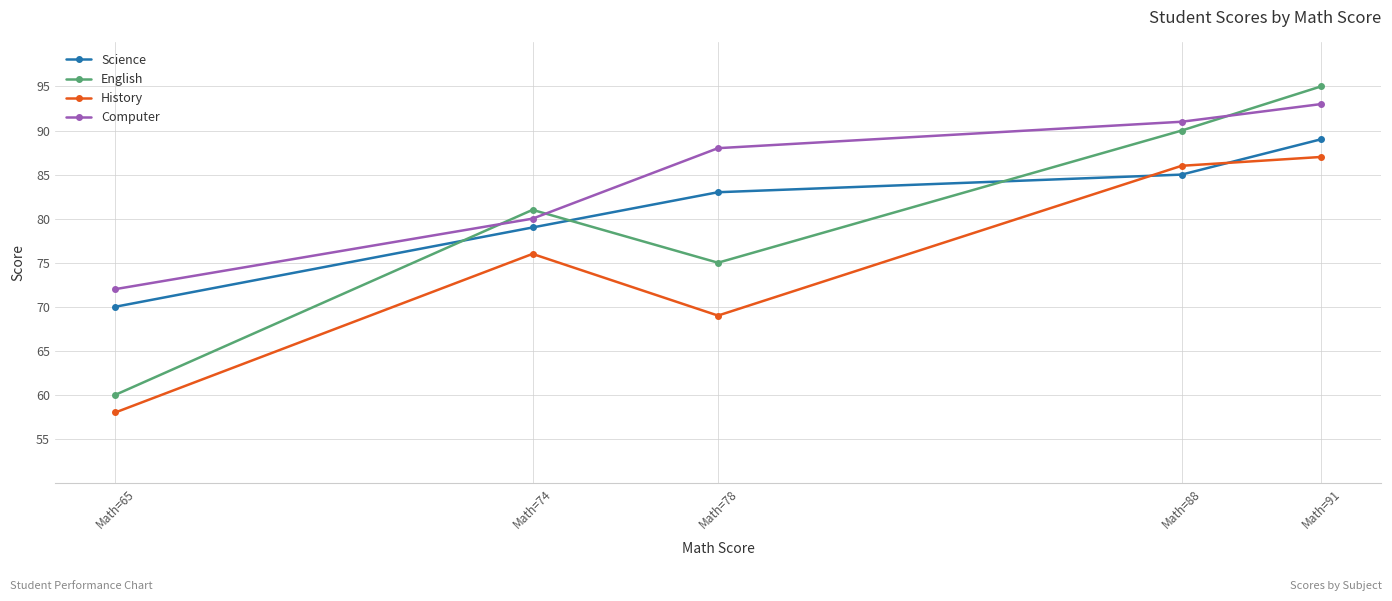

What is the value of the History point at the 3rd from the left?

69